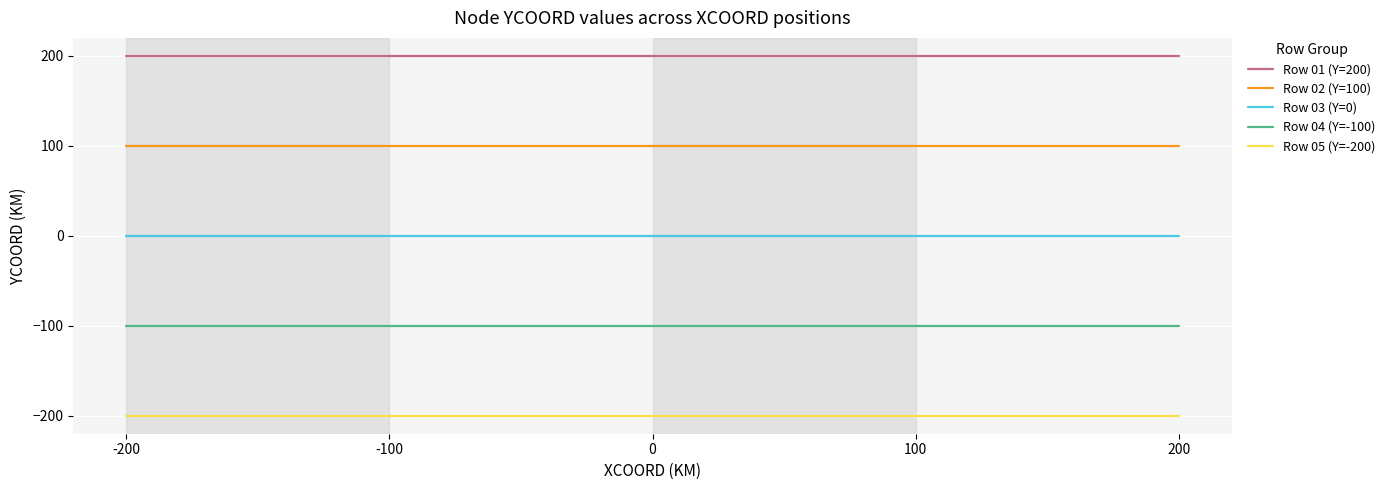

Which series has the largest total across all categories?

Row 01 (Y=200)